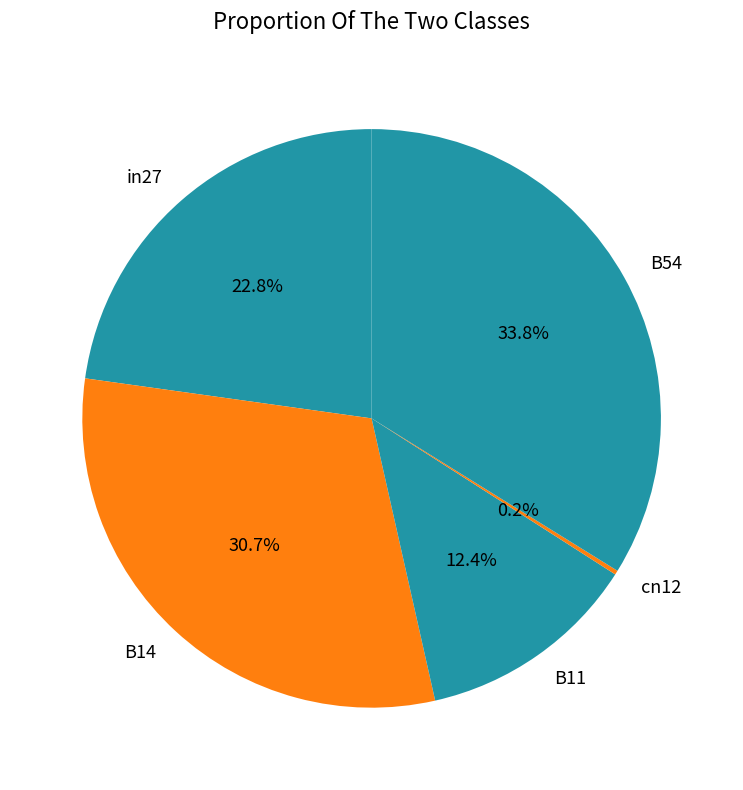

The B11 slice represents 12% of the pie. True or false?

True